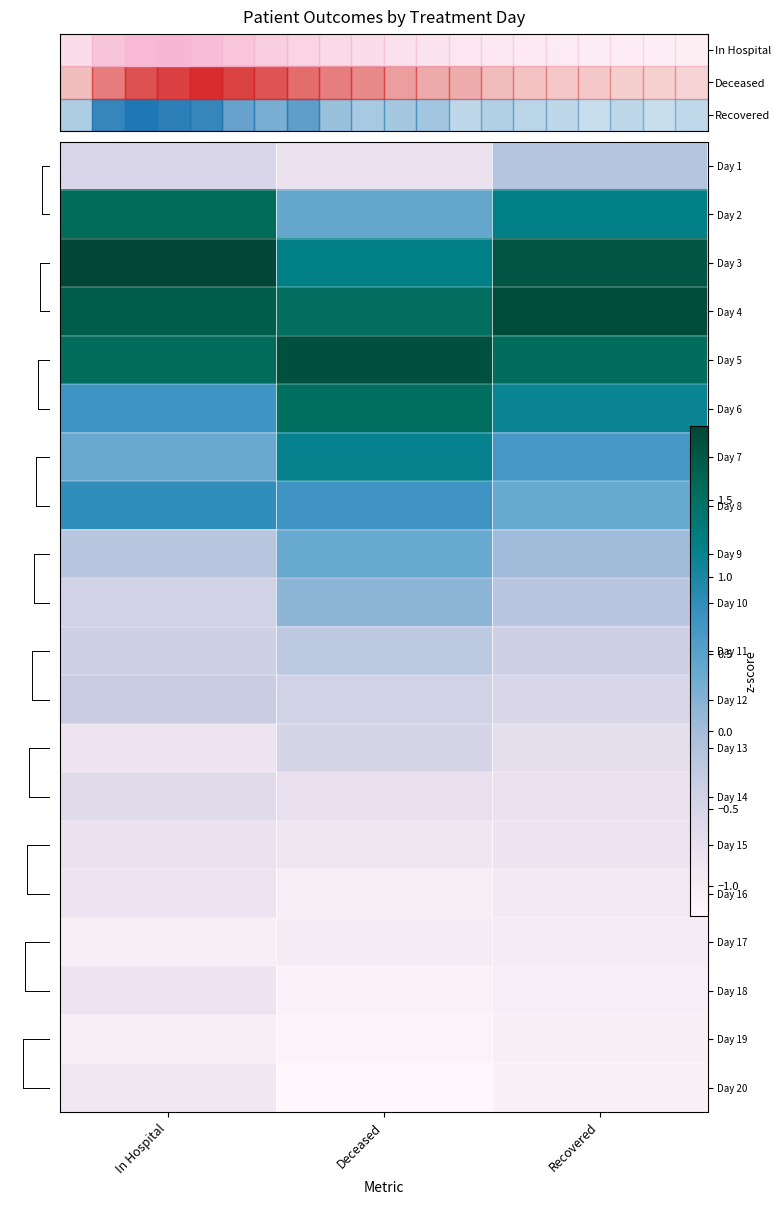

Is it true that row_19 equals -2.1 at 1?

False